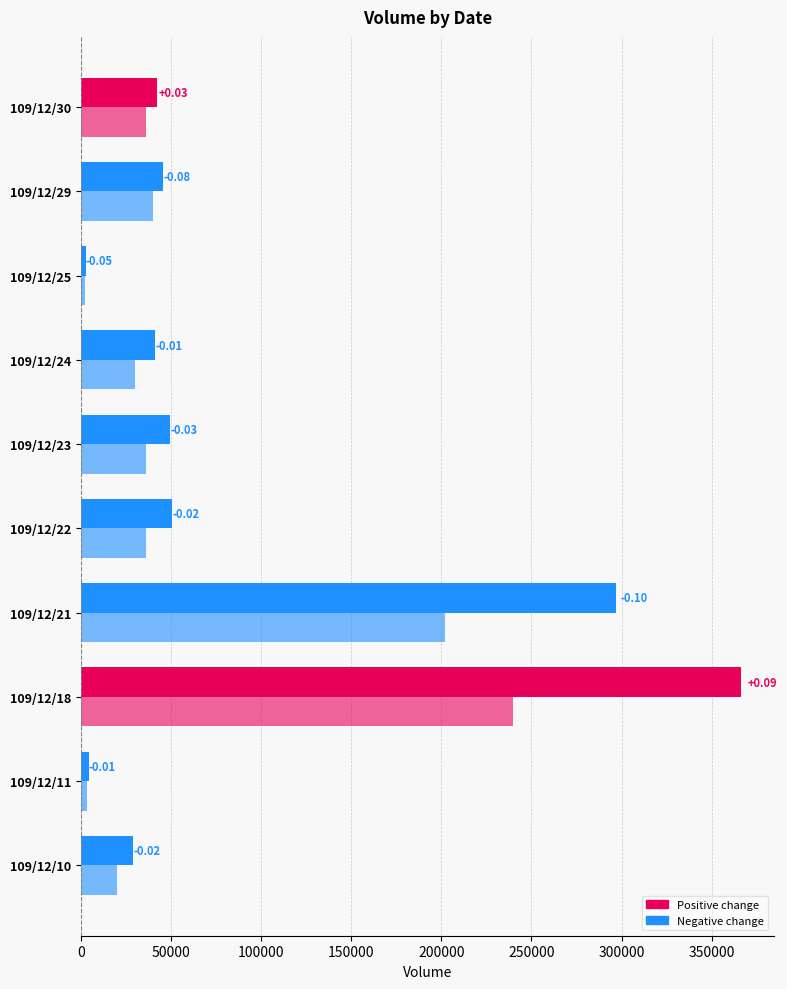

Are the bars grouped side by side (vs. stacked)?

Yes